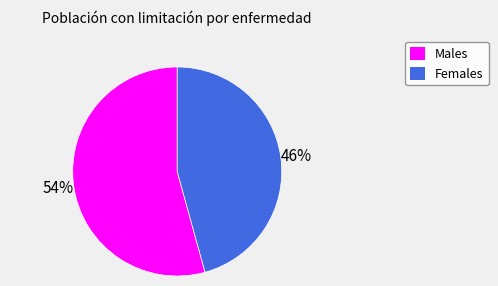

How many segments does this pie chart have?

2